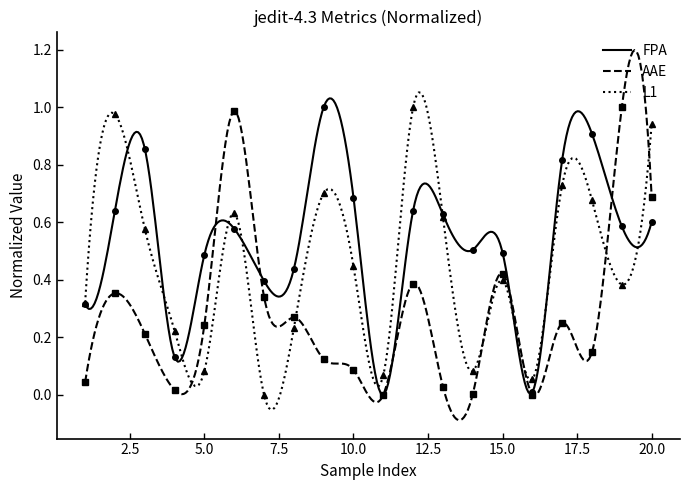

Between 4 and 19, which series saw the biggest shift?

AAE